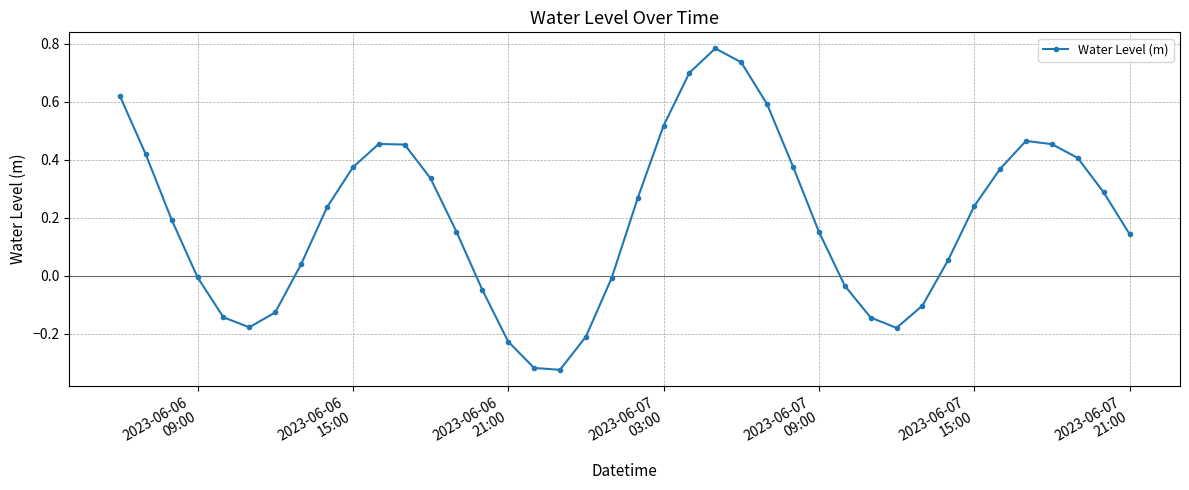

How many values exceed 0?

26